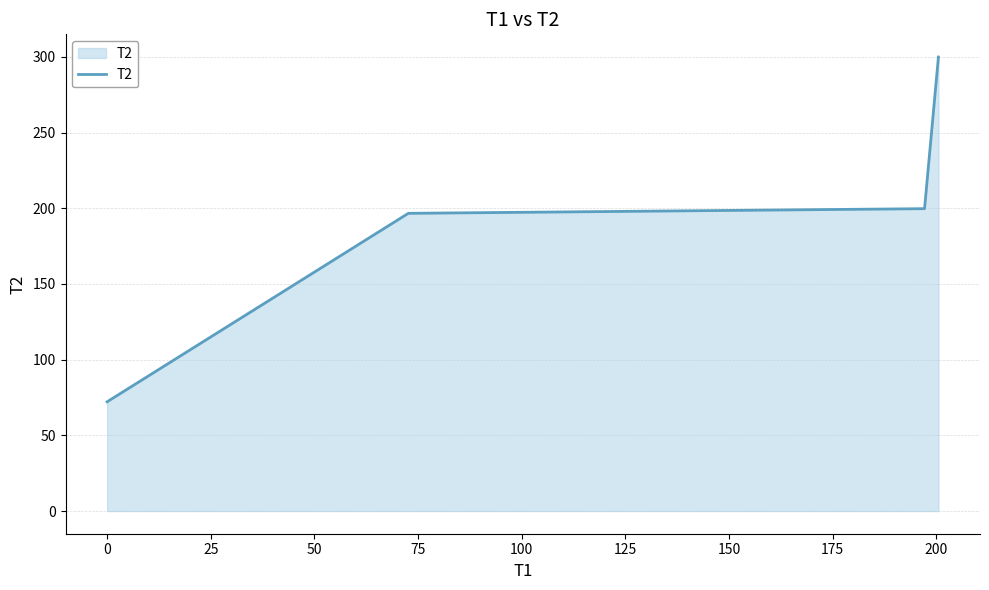

What is the minimum value shown in the chart?

72.2